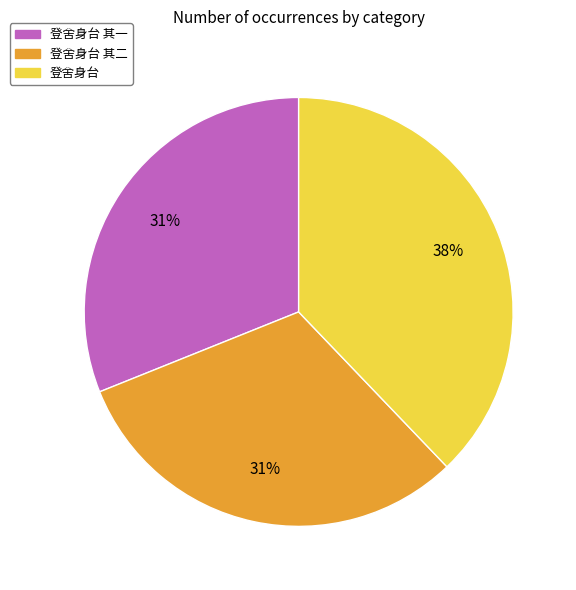

To the nearest percent, what is the difference between the largest and smallest slice percentages?

7%